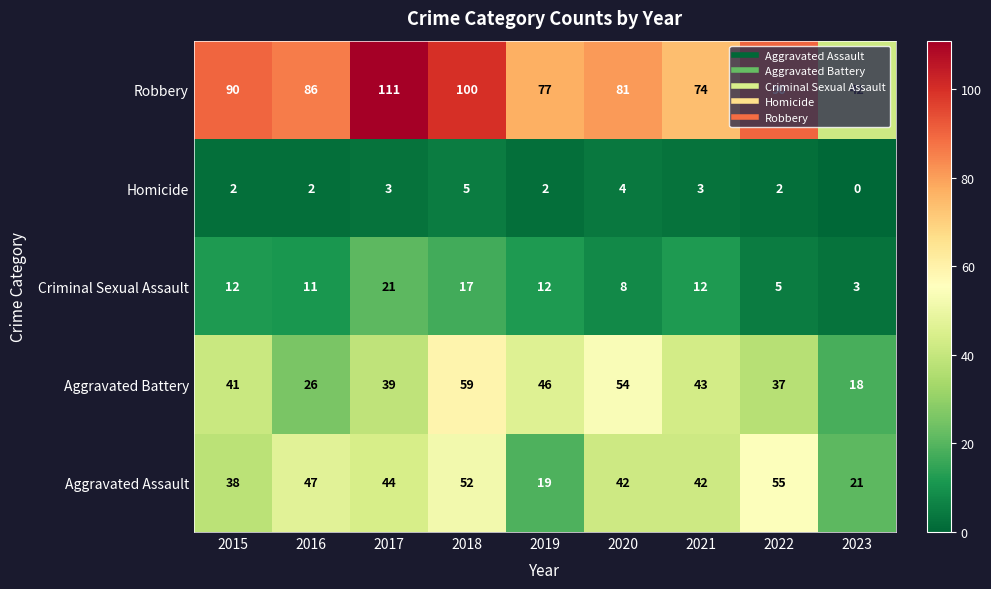

Which label corresponds to the smallest value in the chart?

2023